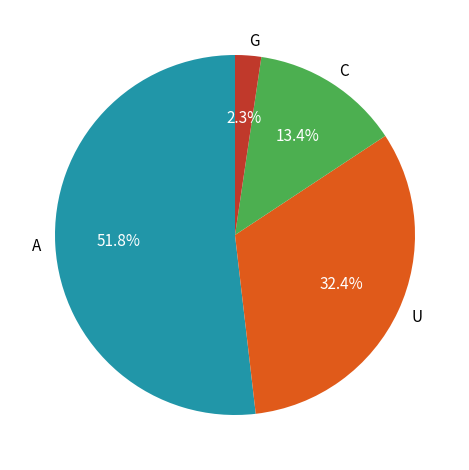

Combined, do A and C account for over 50%?

Yes